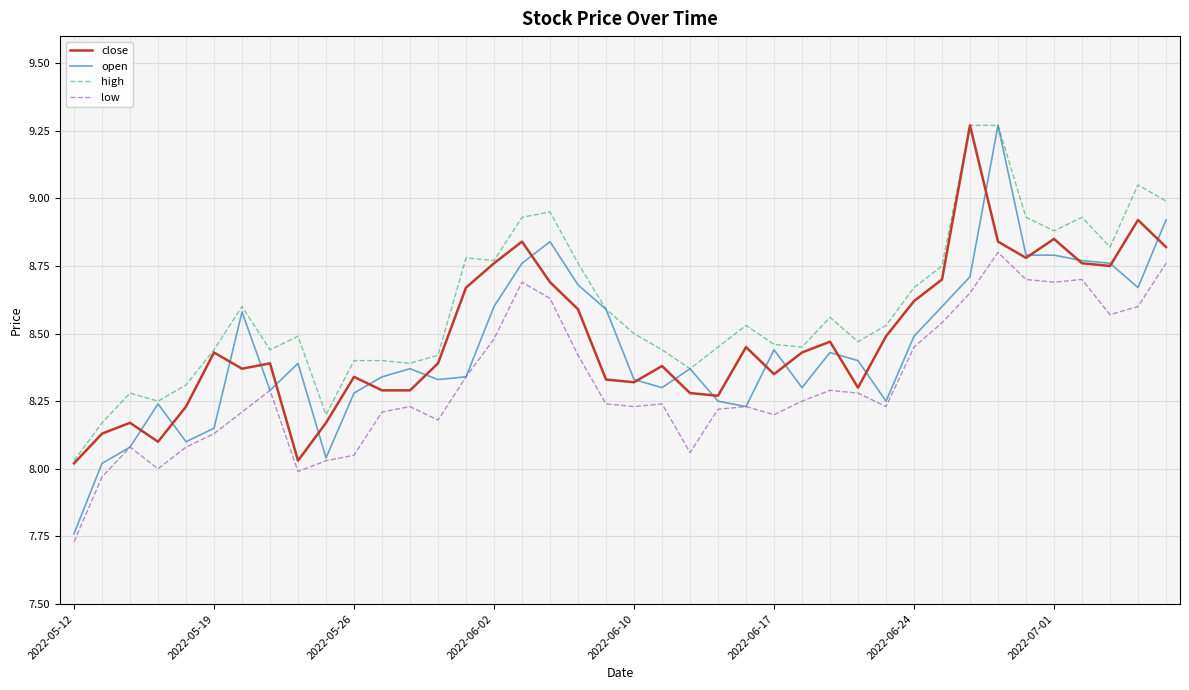

Which series has the widest spread of values?

open